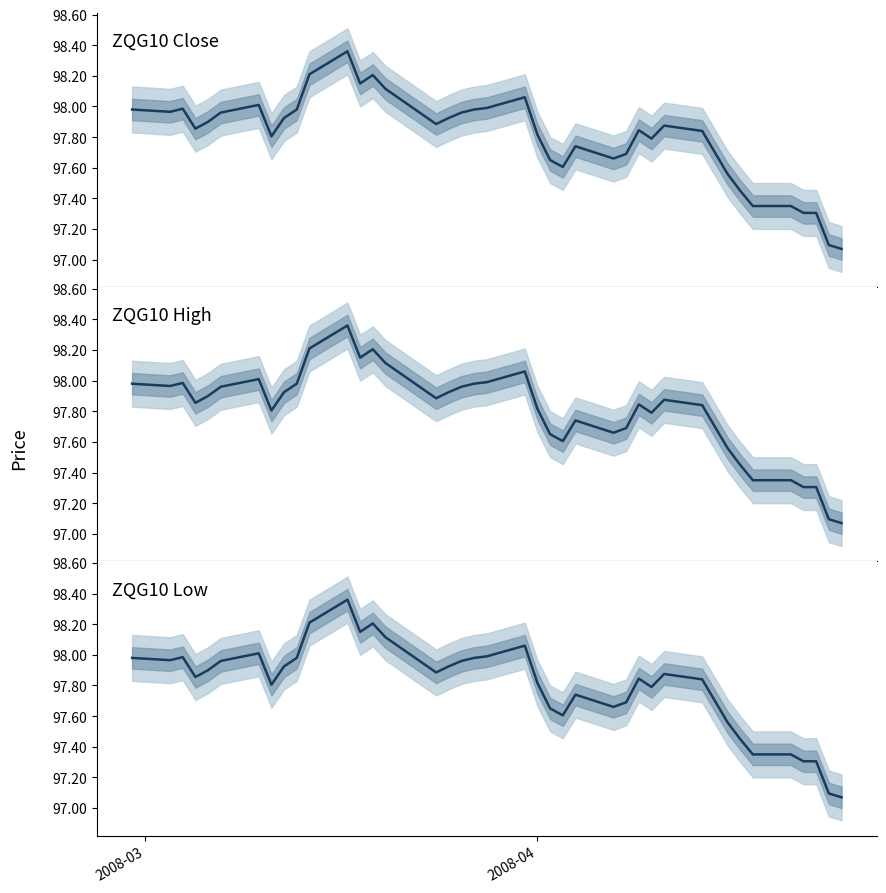

What is the label of the 2nd point from the left?

2008-04